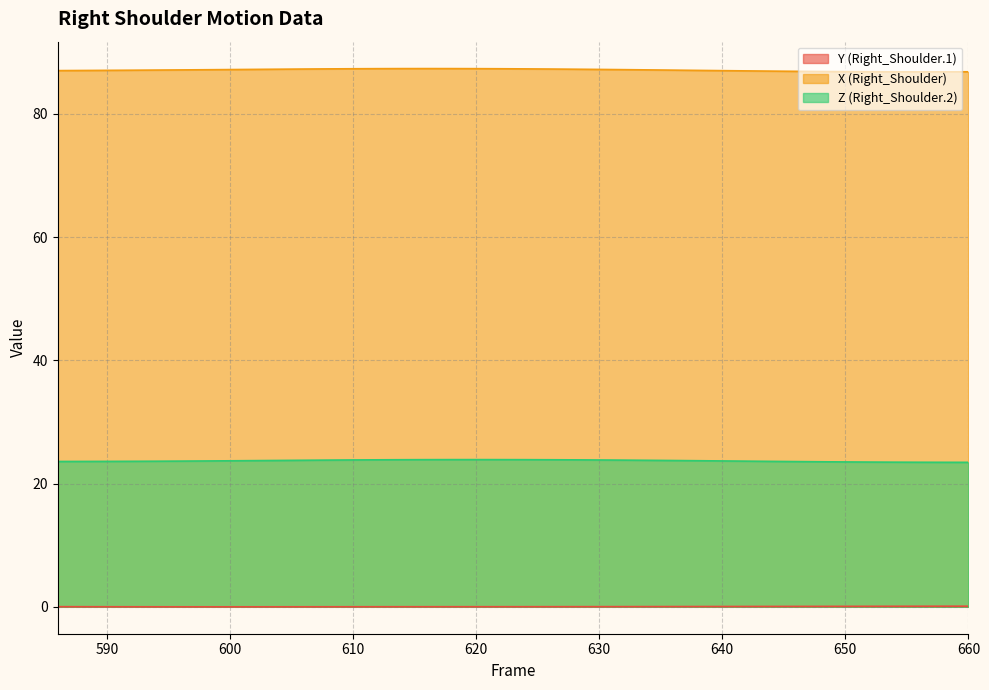

Does the chart have visible grid lines?

Yes